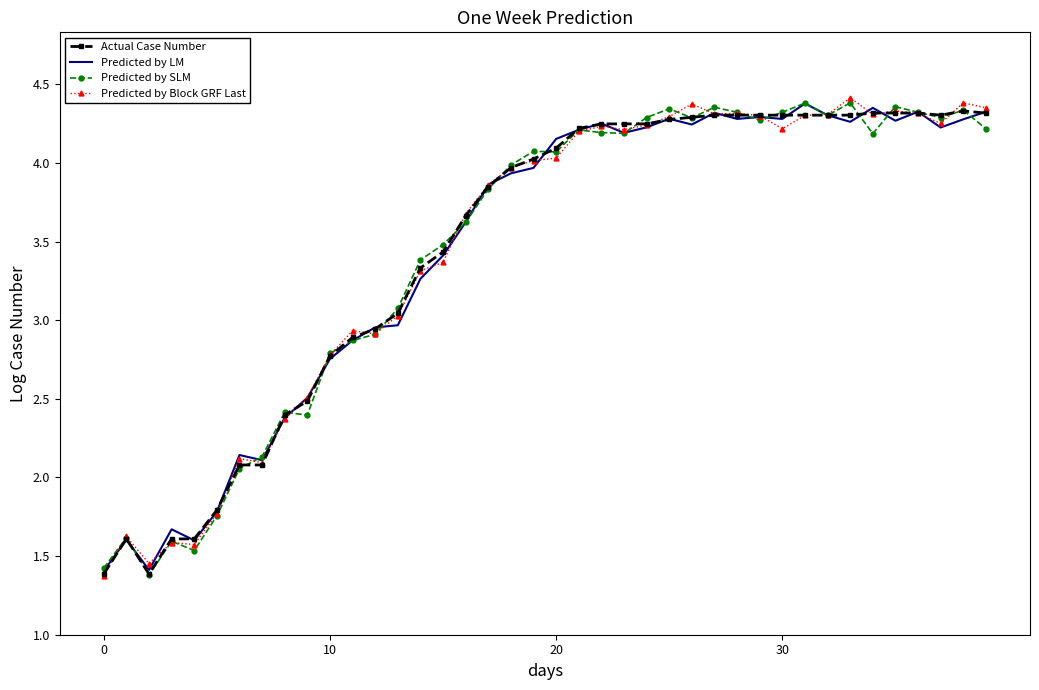

What is the minimum value for Actual Case Number?

1.4